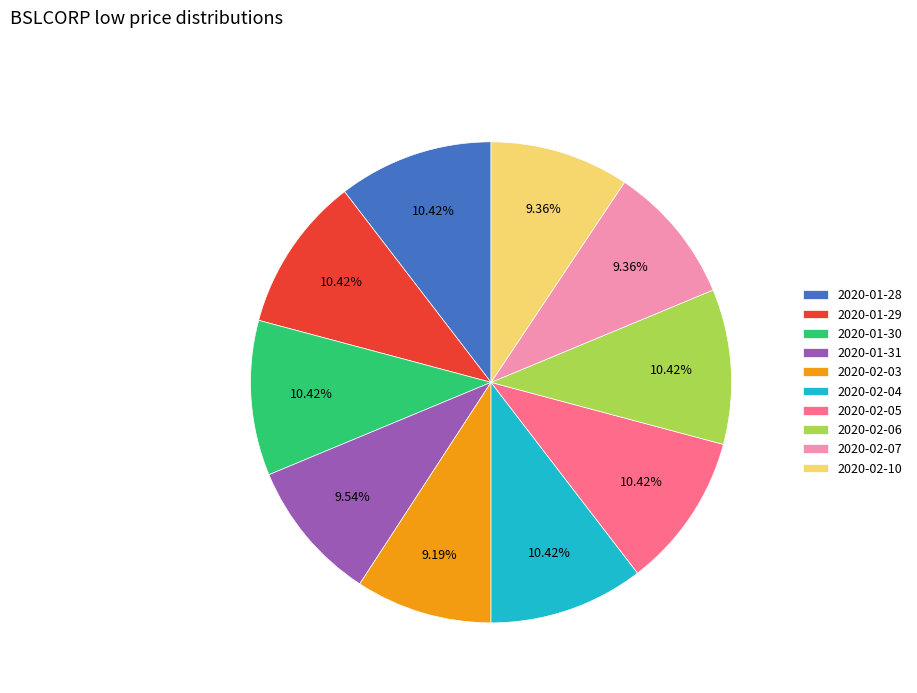

What percentage is the 2020-02-03 slice, to the nearest percent?

9%